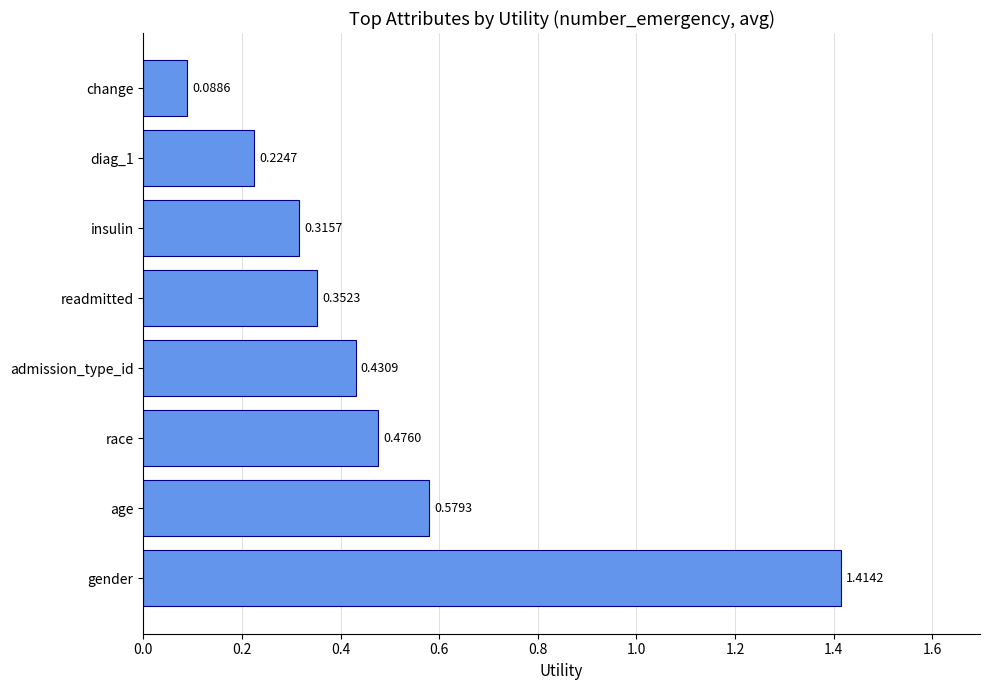

Which has a higher value, race or readmitted?

race